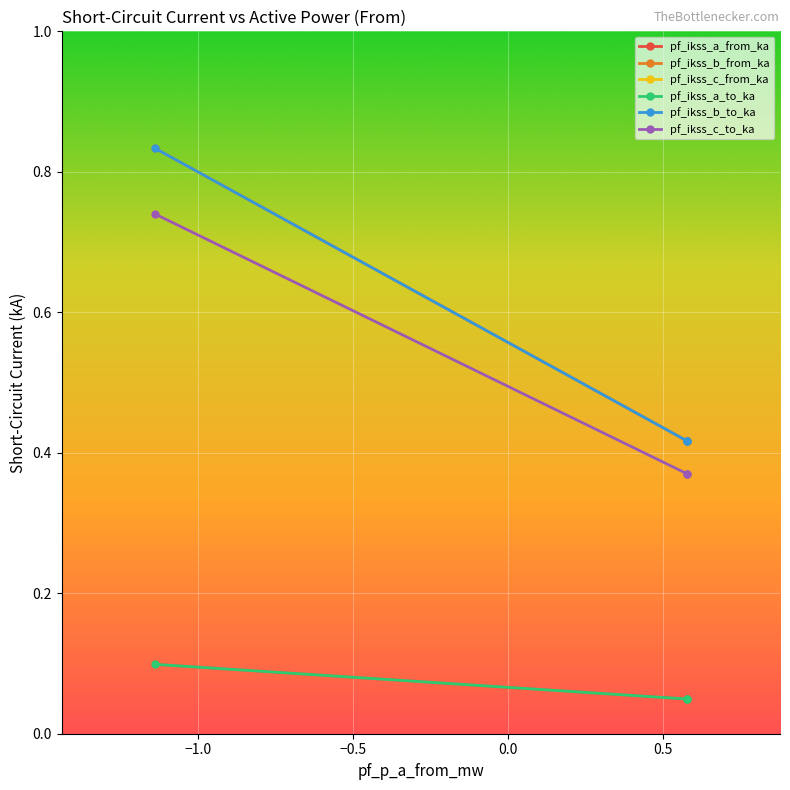

Does the chart have visible grid lines?

Yes